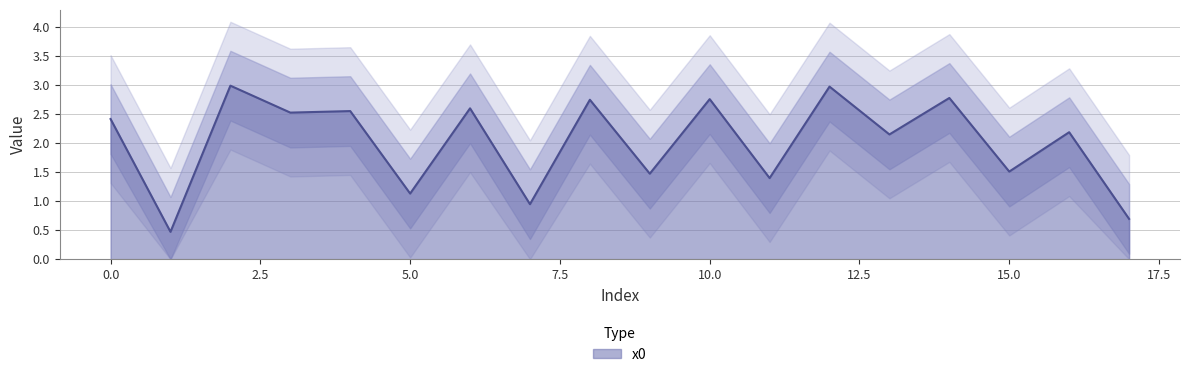

At which category does the chart reach its peak across all series?

2